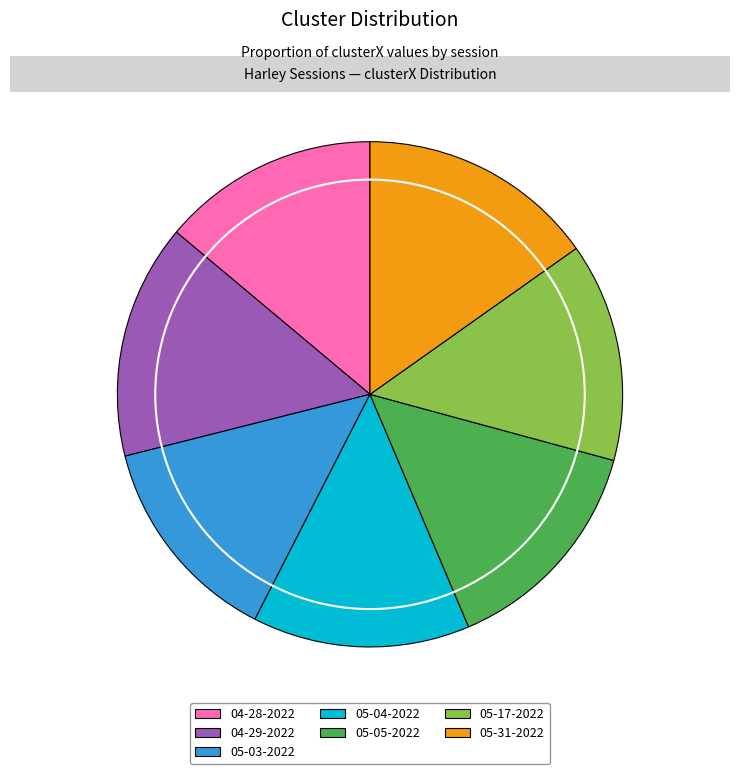

How many segments does this pie chart have?

7